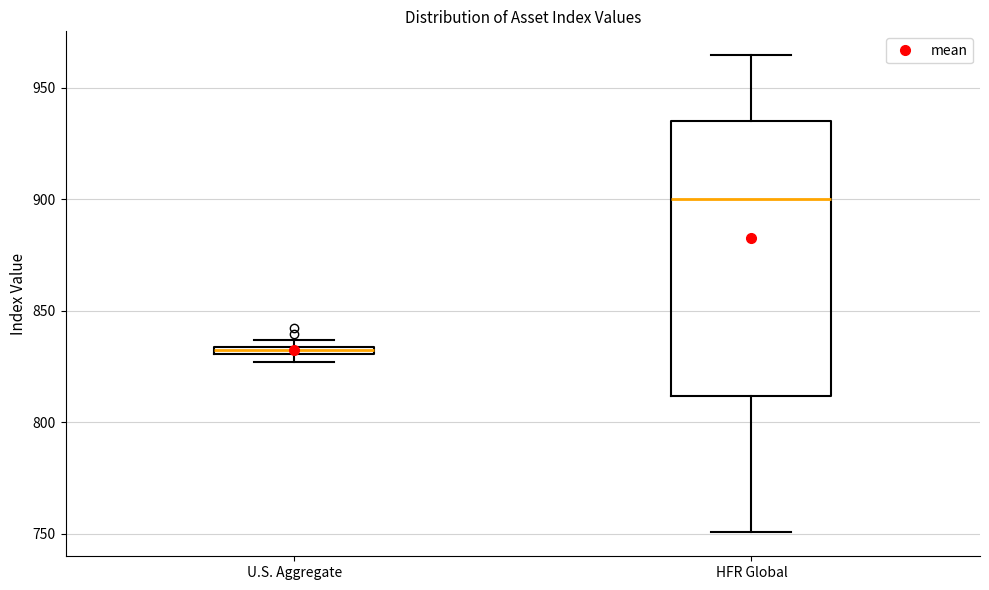

Which box's median line is the highest?

HFR Global